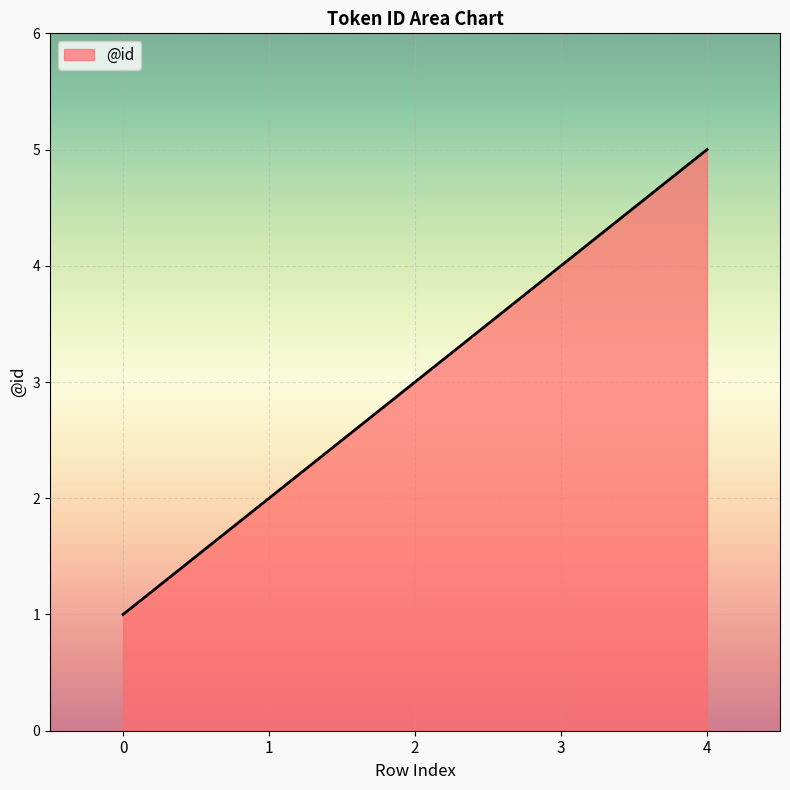

True or false: there are more than 2 points higher than both neighbors.

False